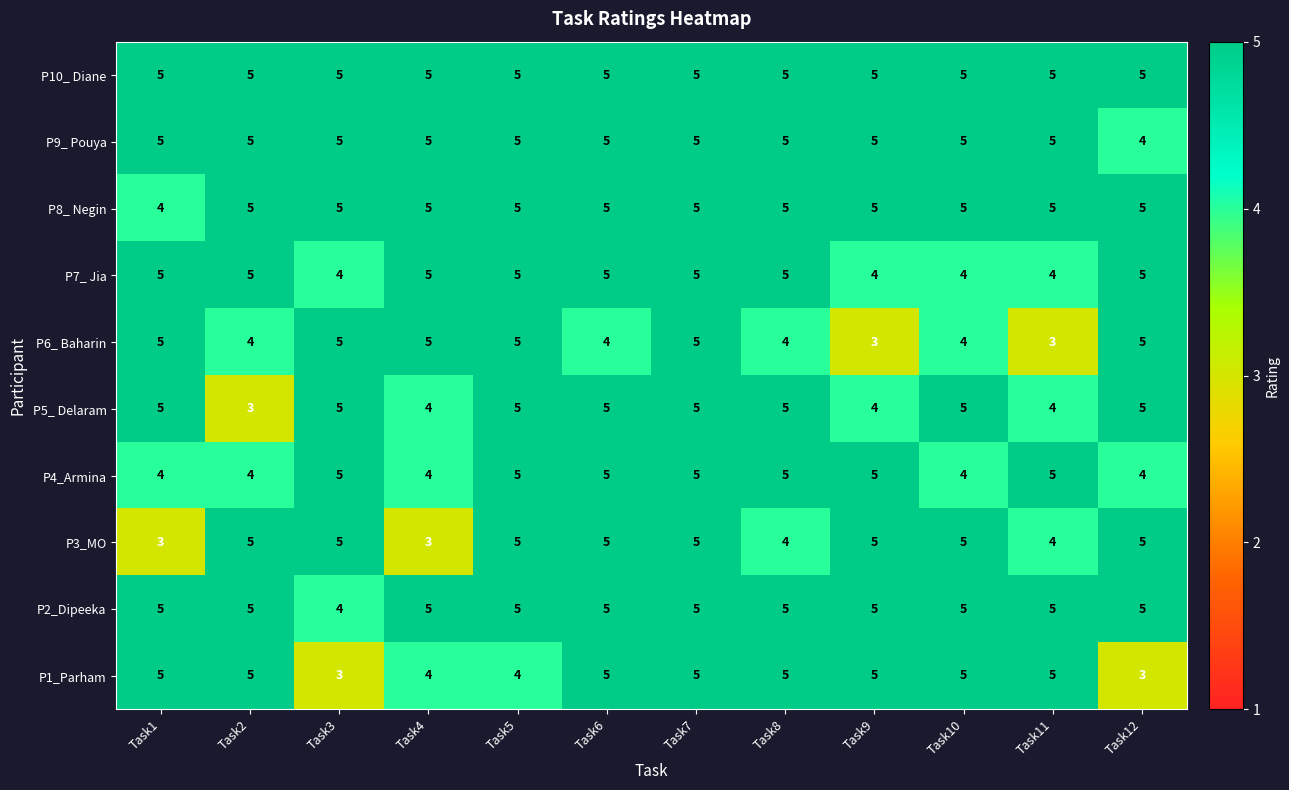

What is the spread (max minus min) of values at Task2?

2